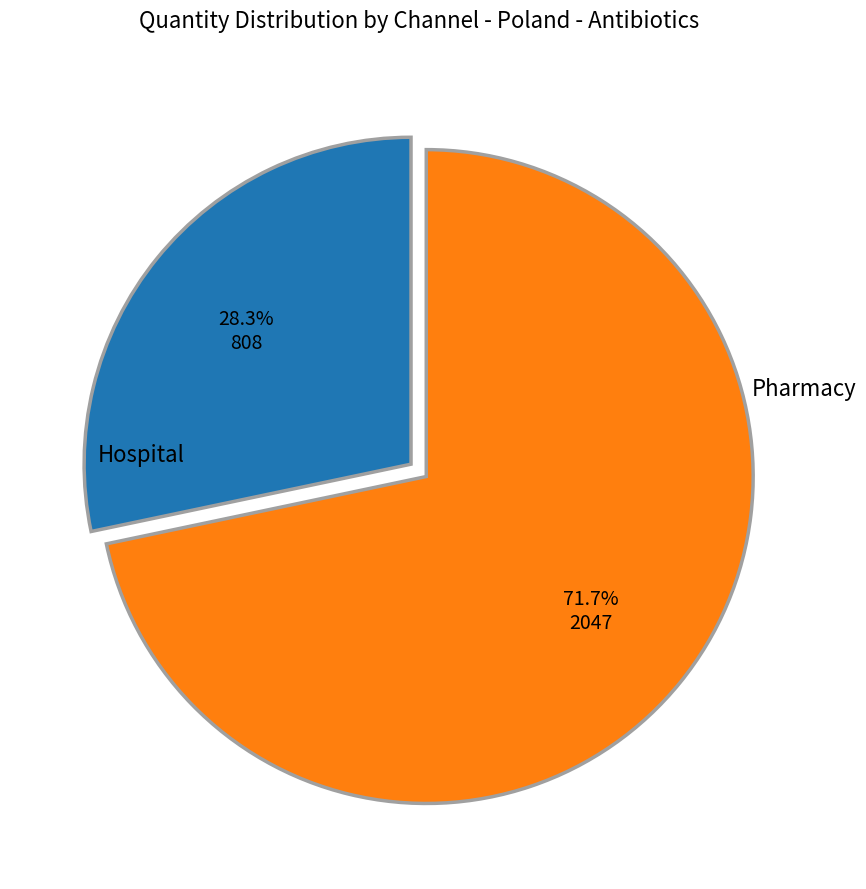

Does any single category account for the majority?

Yes